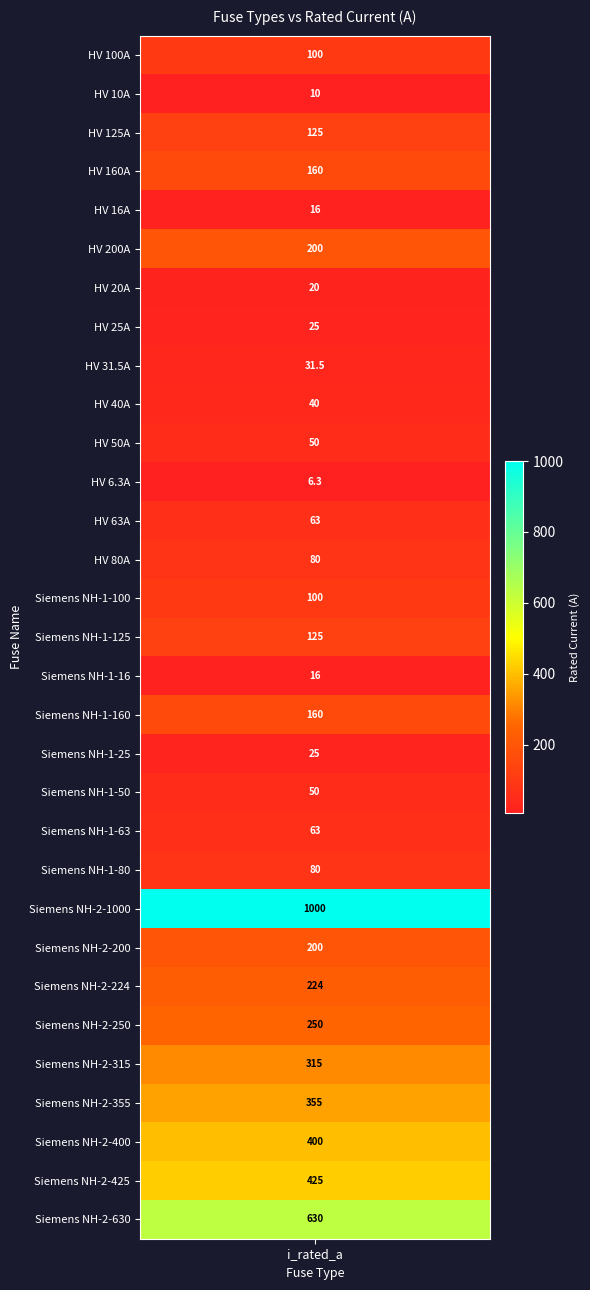

Approximately how many times larger is the value at HV 50A compared to Siemens NH-1-25?

2.0